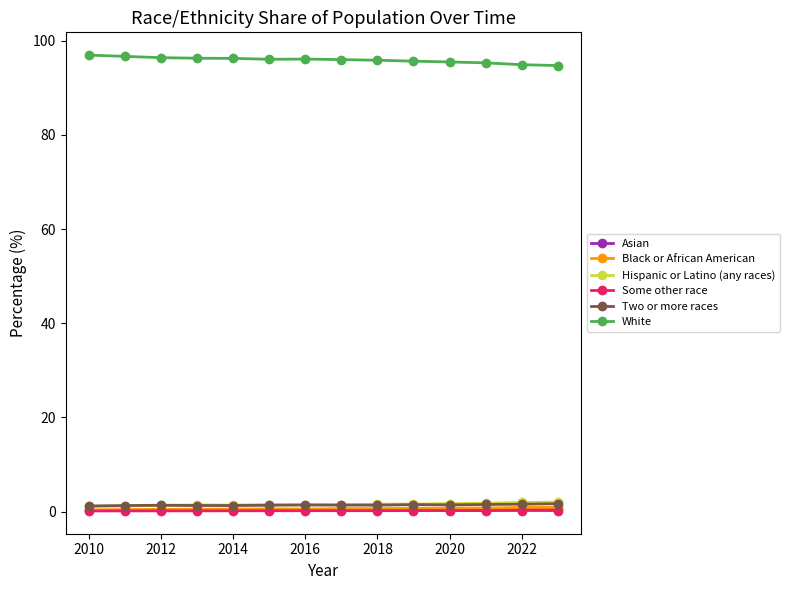

What is the greatest value displayed?

97.0